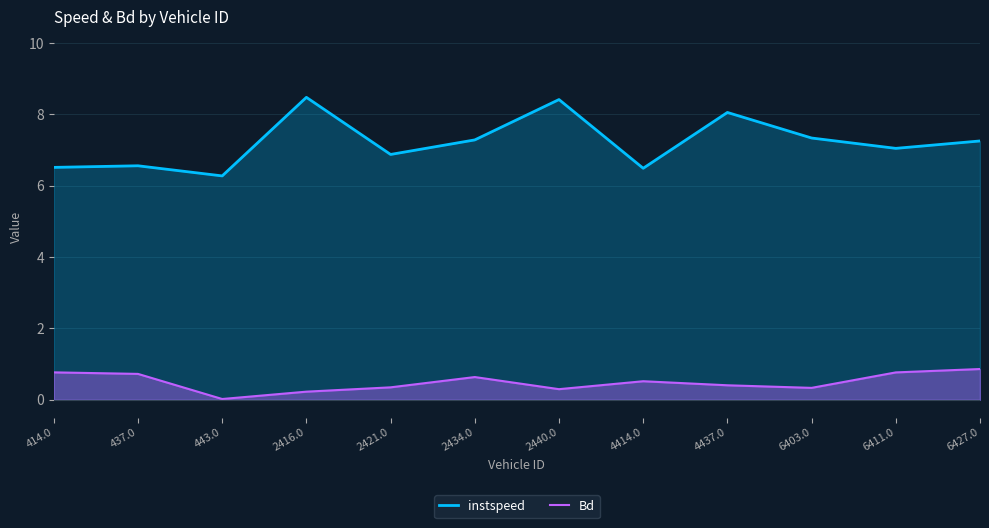

Reading right to left, what are all the values shown in this chart?

instspeed: 7.3	7.1	7.3	8.1	6.5	8.4	7.3	6.9	8.5	6.3	6.6	6.5
Bd: 0.9	0.8	0.3	0.4	0.5	0.3	0.6	0.3	0.2	0.0	0.7	0.8